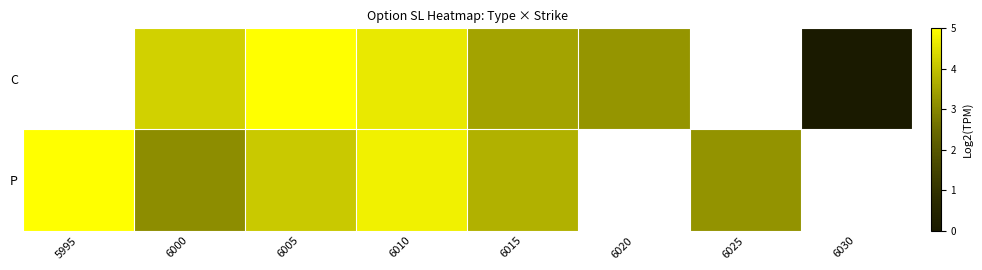

What is the sum of the P values at 6015 and 6025?

6.9